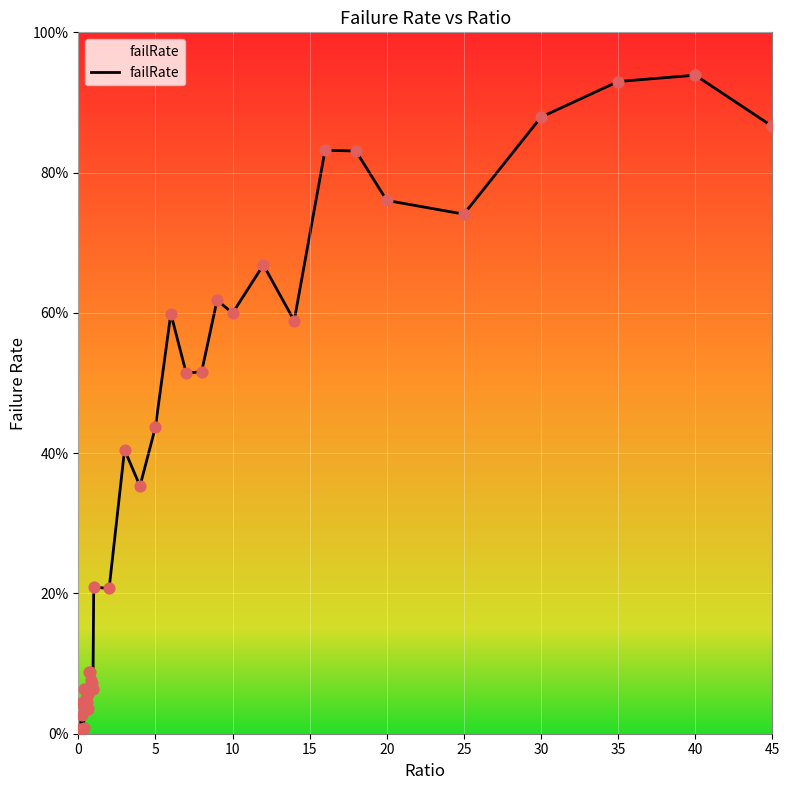

Is this an area chart (filled region under the line)?

Yes